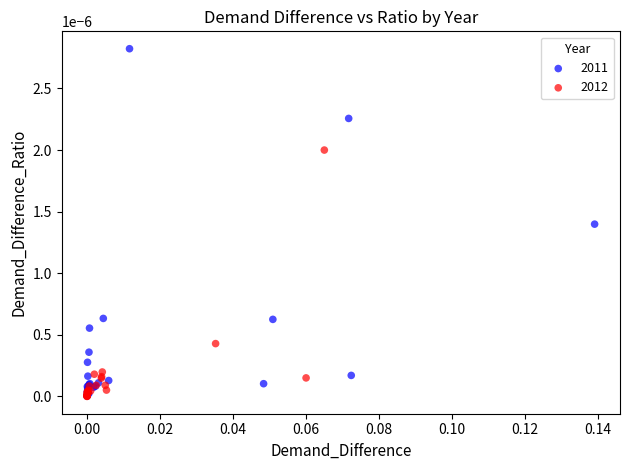

Which series has the widest spread of Y values?

2011